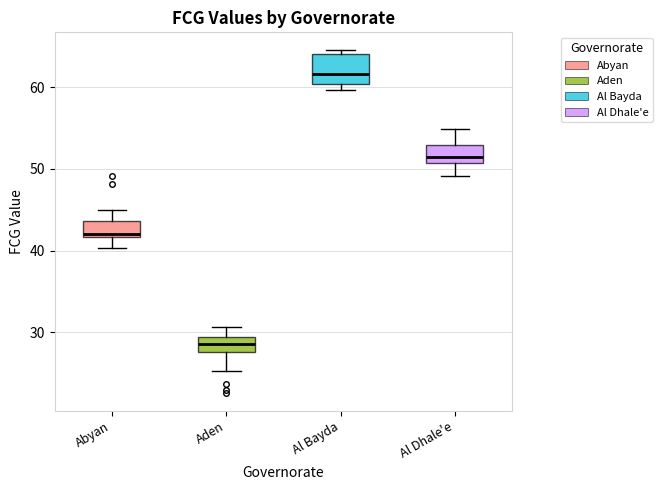

Which box is the tallest, from its lower edge to its upper edge?

Al Bayda